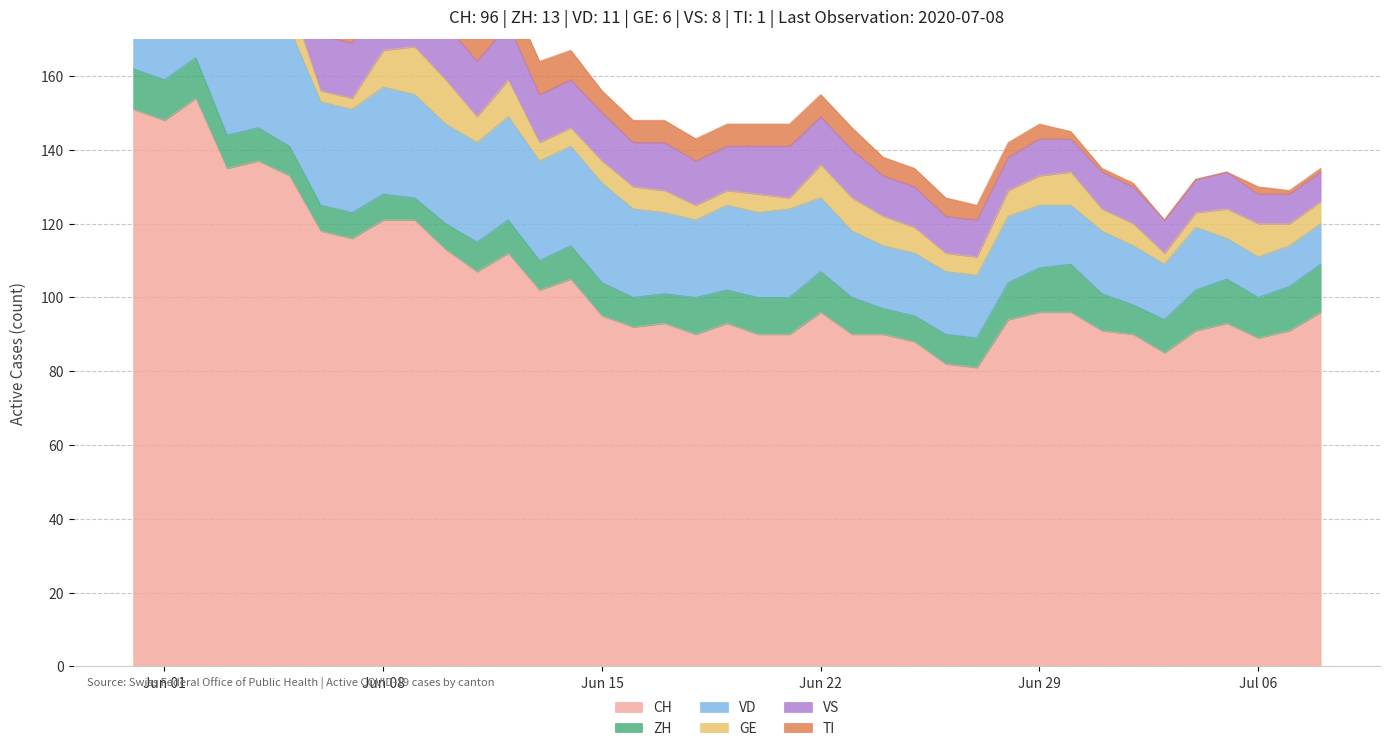

What position from the right is 2020-06-16?

23